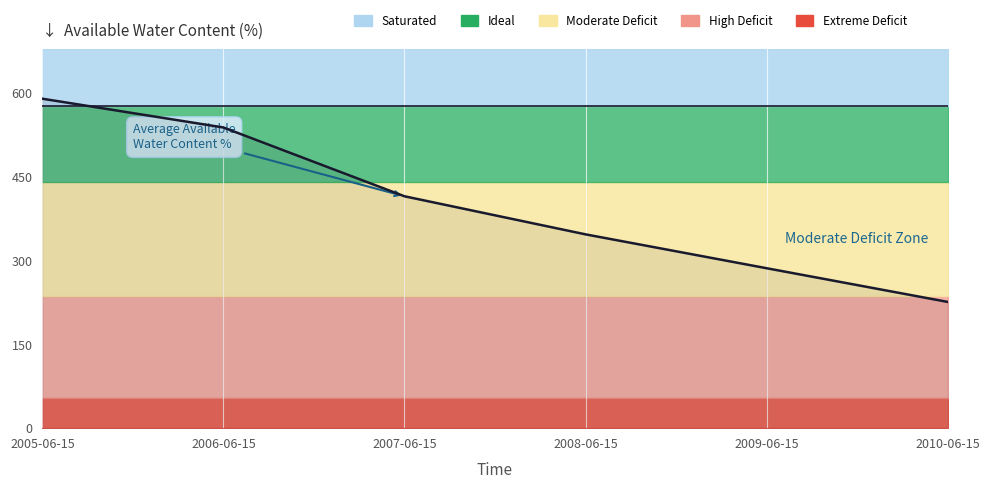

What is the difference between the second highest and minimum values?

311.8